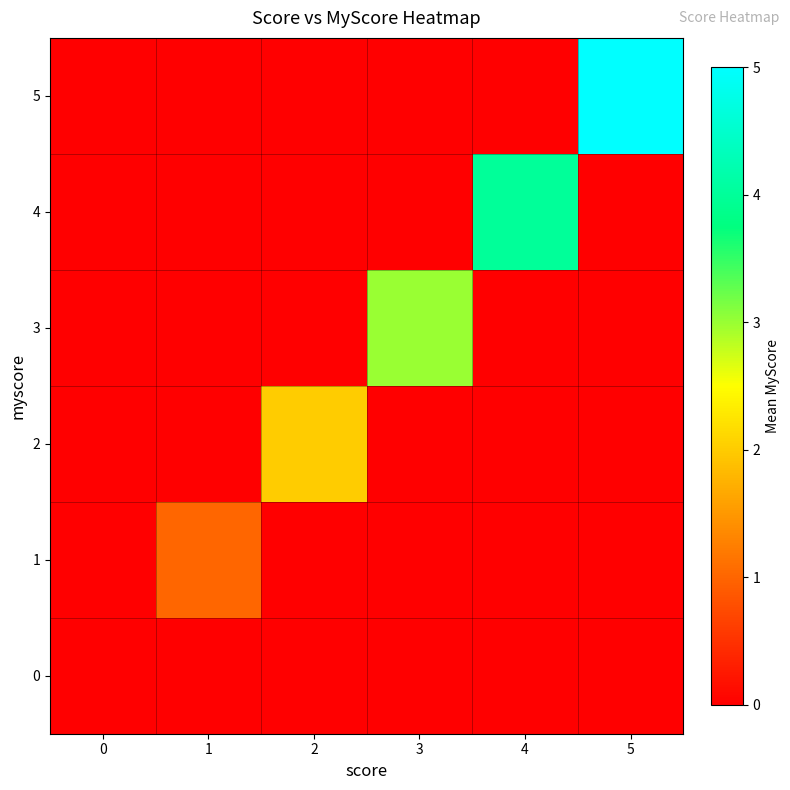

List the series in order of their overall mean, lowest first.

0, 1, 2, 3, 4, 5